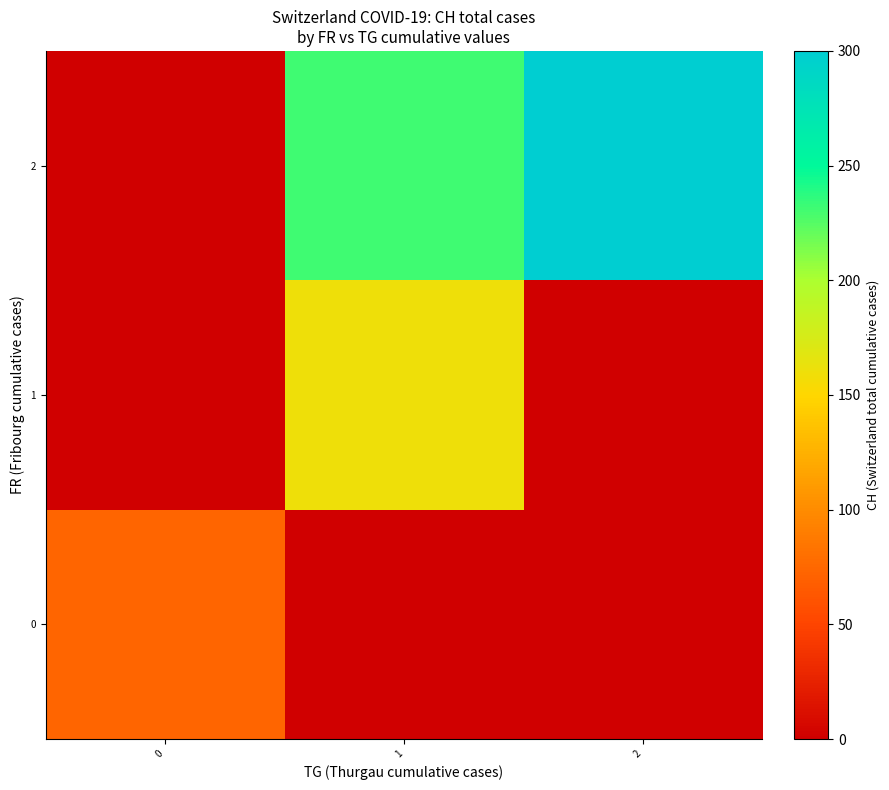

How many categories are shown in the chart?

3